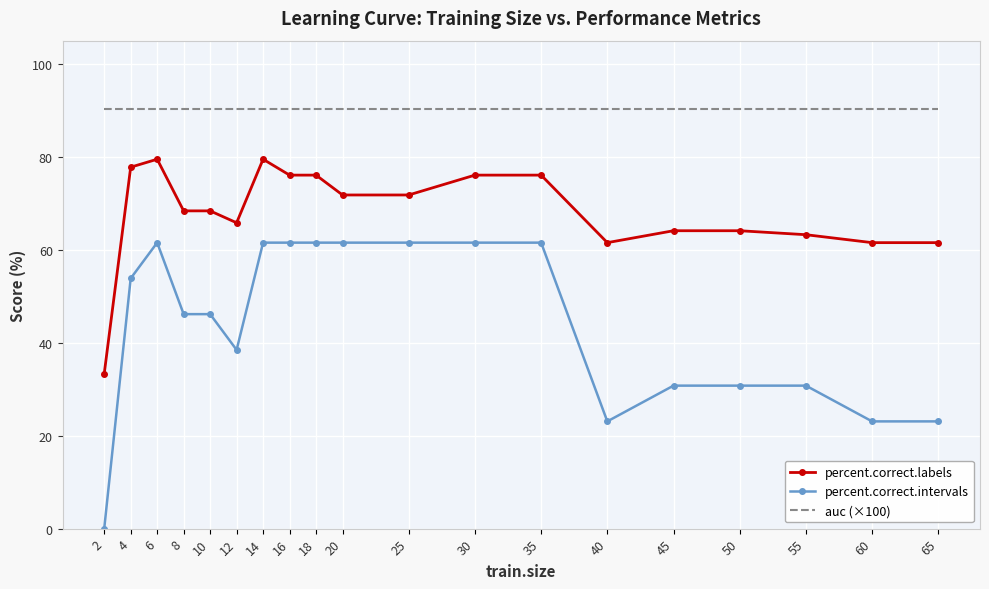

What is the greatest value displayed?

90.4